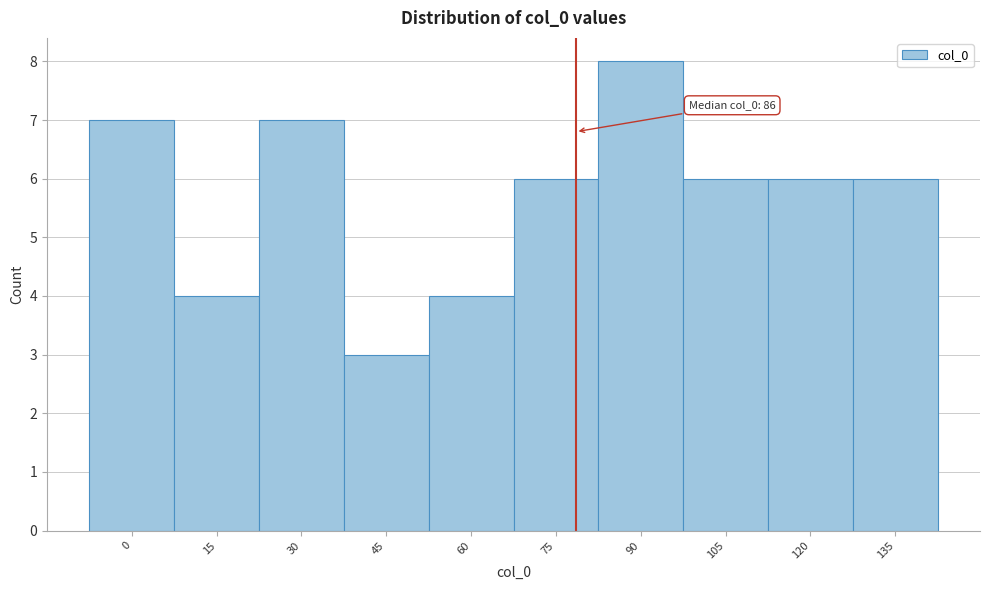

Reading left to right, list all the values displayed in this chart.

7	4	7	3	4	6	8	6	6	6